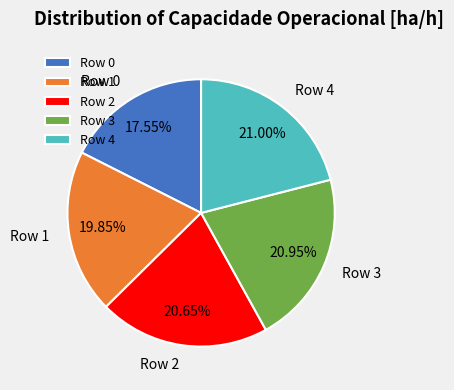

To the nearest percent, what portion does Row 3 represent?

21%